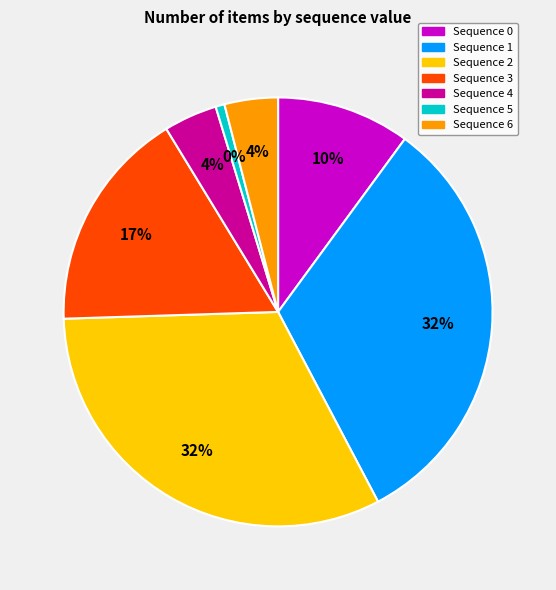

How many slices are in this pie chart?

7